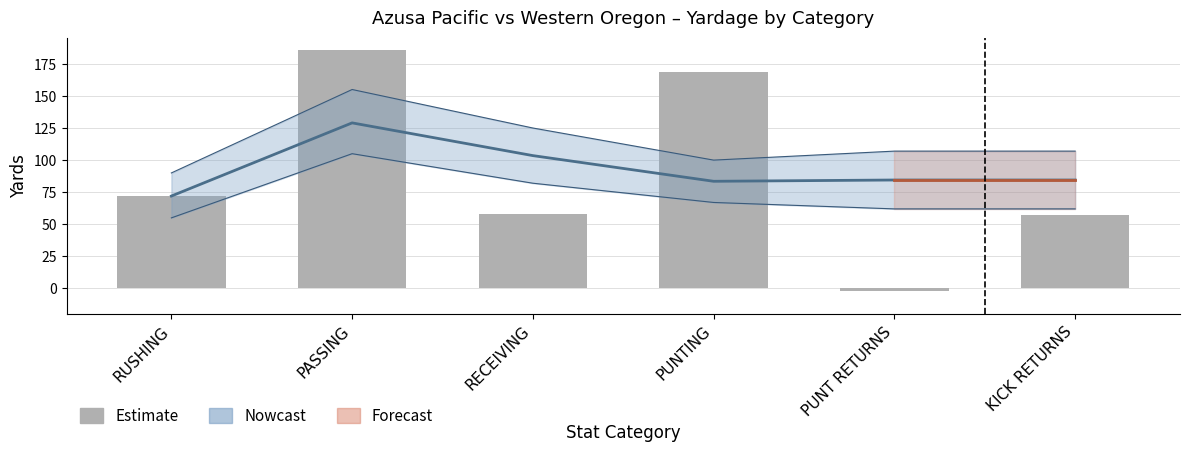

What is the maximum value shown in the chart?

186